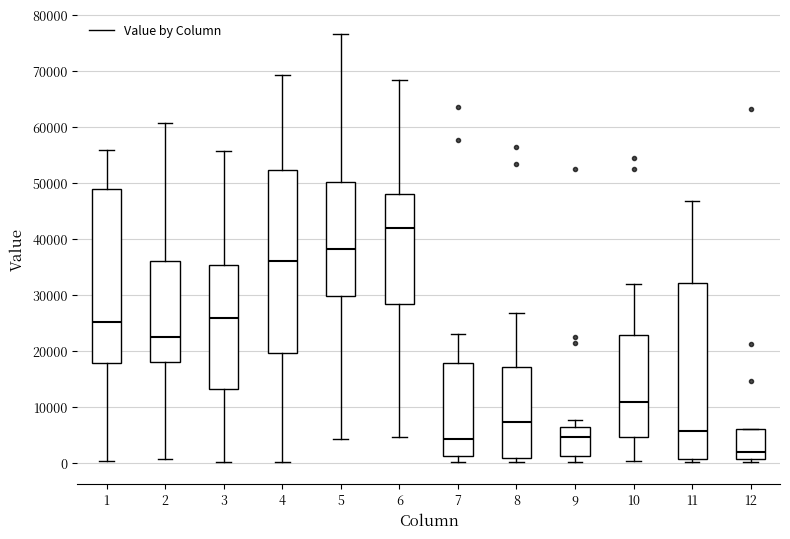

Which box has the highest median line?

6